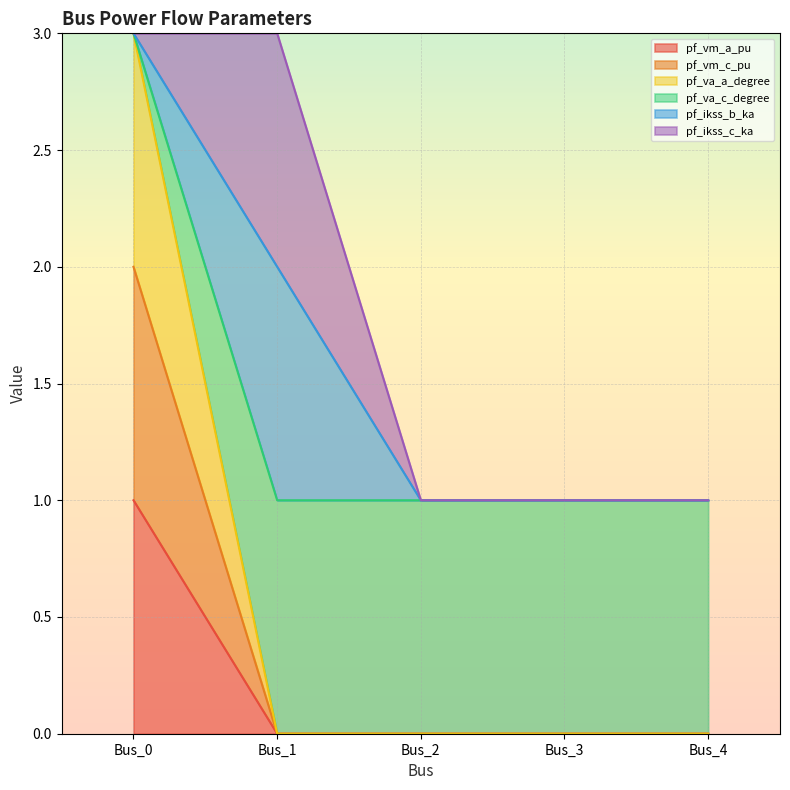

Is it true that pf_vm_c_pu equals 0.0 at Bus_3?

False